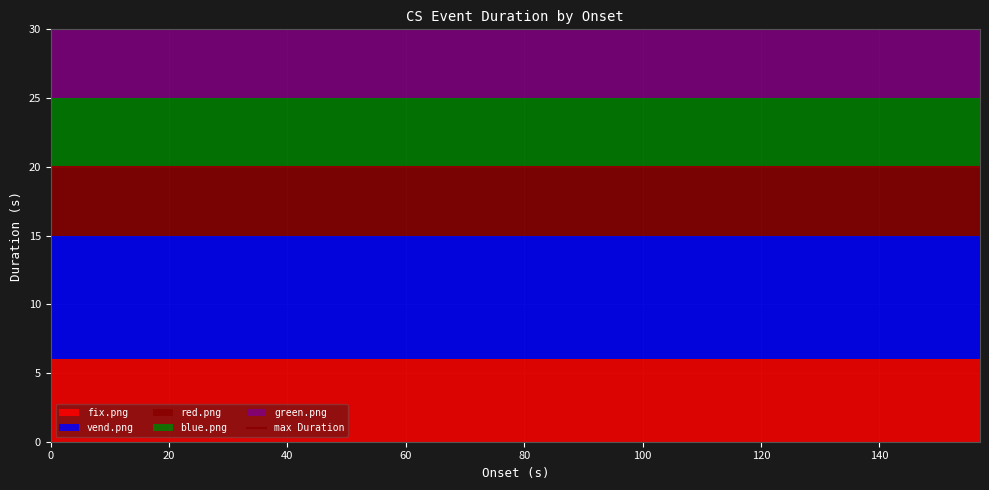

Reading left to right, transcribe all the data shown in this chart.

fix.png: 6	6	6	6	6	6	6	6	6	6	6	6	6	6	6	6	6	6	6	6
vend.png: 9	9	9	9	9	9	9	9	9	9	9	9	9	9	9	9	9	9	9	9
red.png: 5	5	5	5	5	5	5	5	5	5	5	5	5	5	5	5	5	5	5	5
blue.png: 5	5	5	5	5	5	5	5	5	5	5	5	5	5	5	5	5	5	5	5
green.png: 5	5	5	5	5	5	5	5	5	5	5	5	5	5	5	5	5	5	5	5